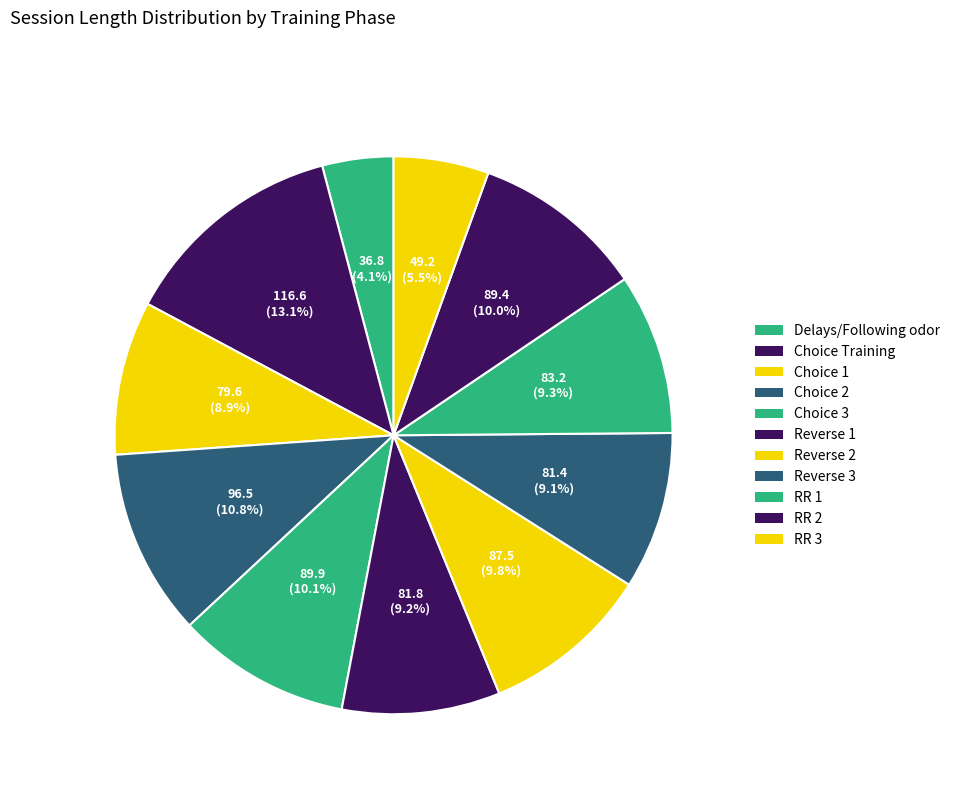

Is there any slice that represents more than half of the pie?

No